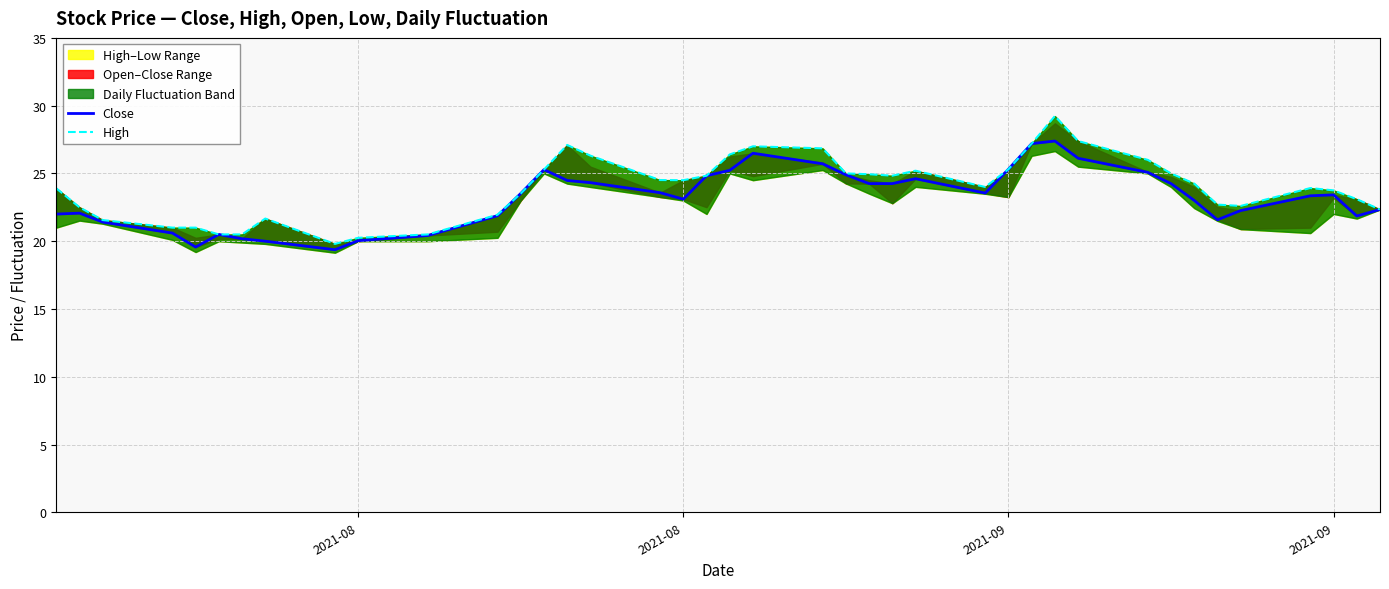

Where is High nearest to the value 24?

26